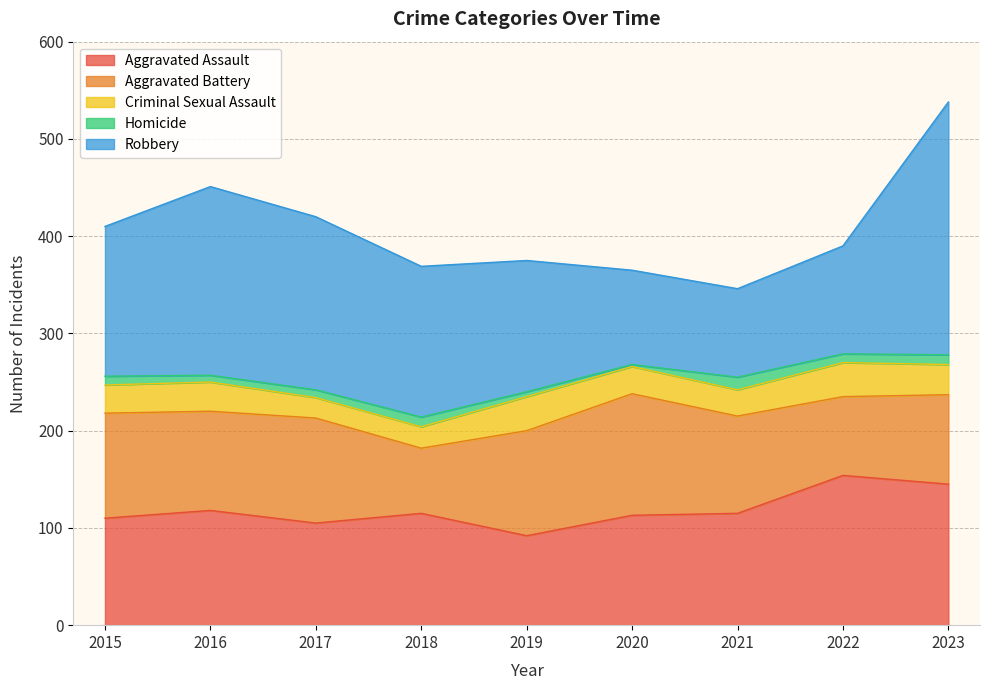

Between 2022 and 2019, which is larger?

2022